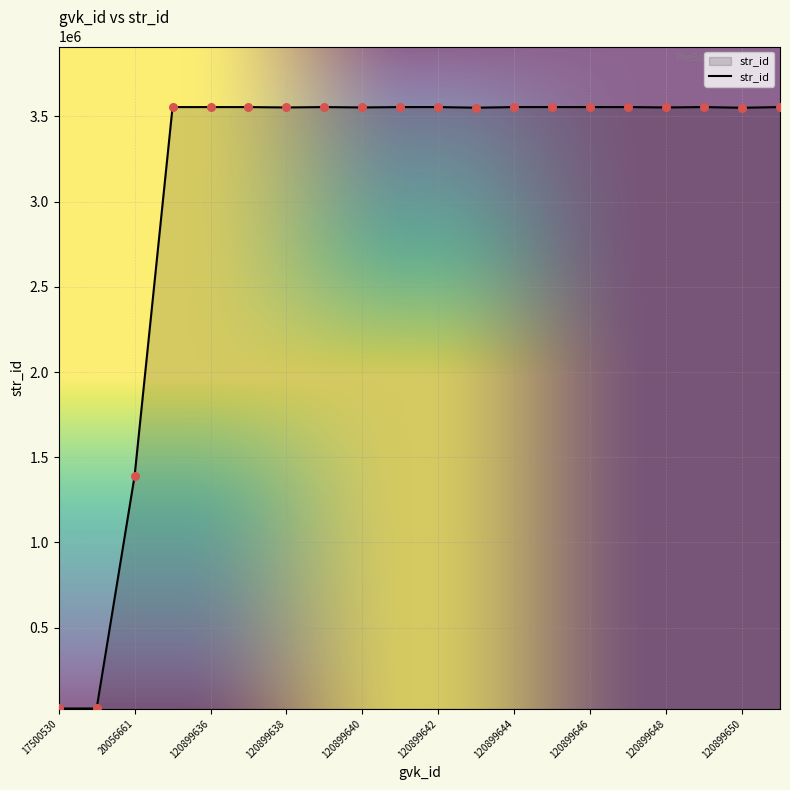

What is the maximum value shown in the chart?

3555220